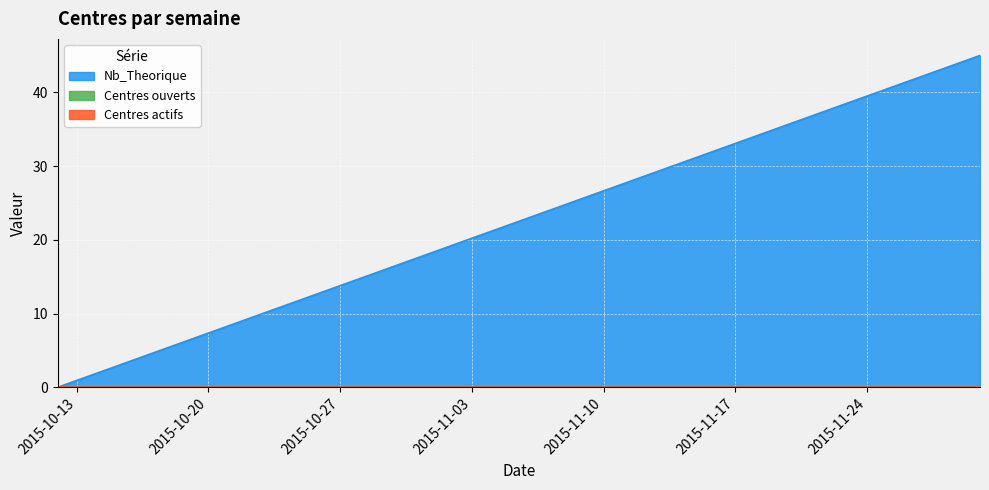

Which series has the largest range (max minus min)?

Nb_Theorique